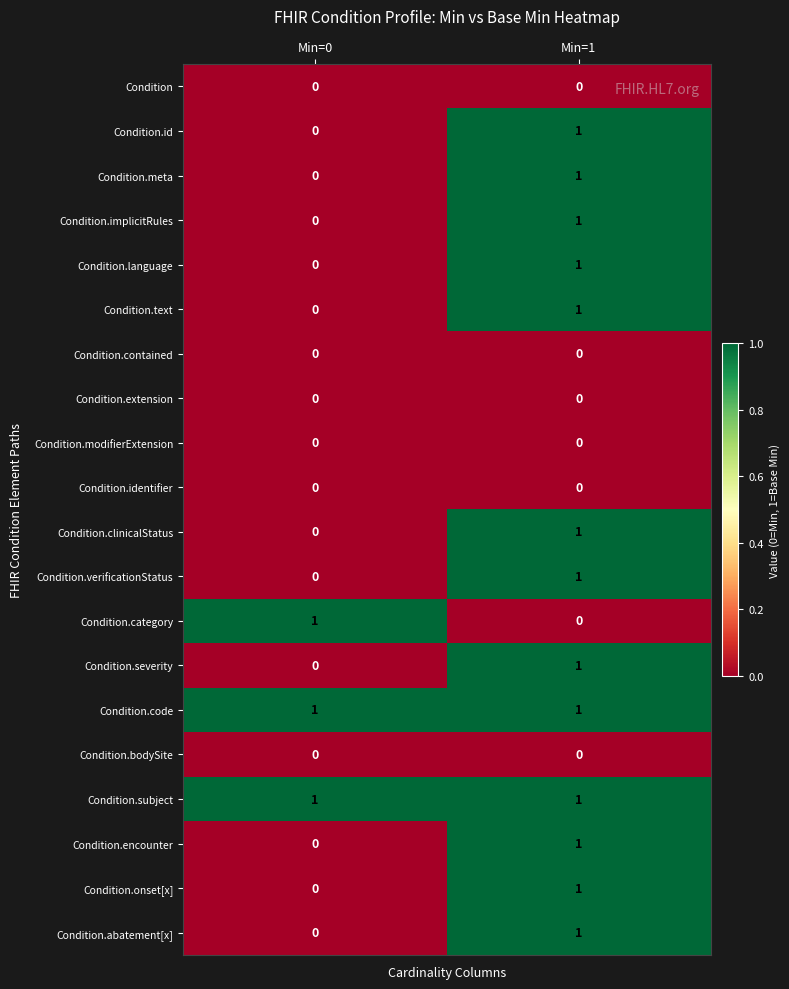

The Condition.language series shows 1 at Min=1. True or false?

True